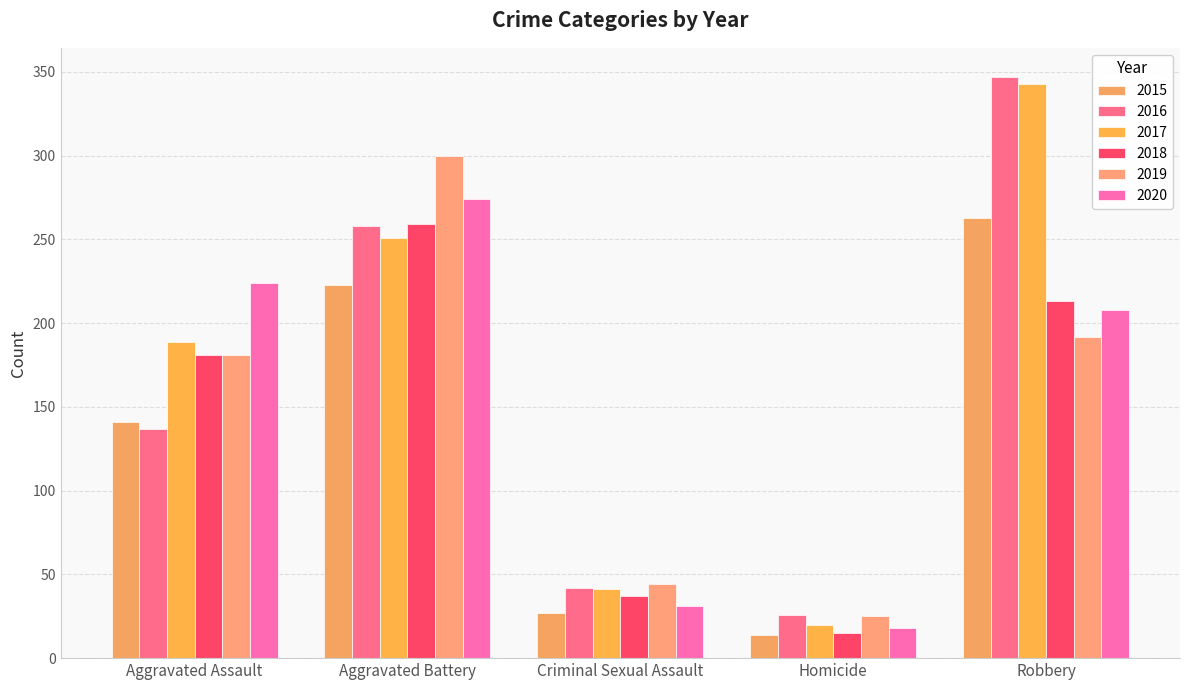

Reading left to right, extract all data points from this chart.

2015: 141	223	27	14	263
2016: 137	258	42	26	347
2017: 189	251	41	20	343
2018: 181	259	37	15	213
2019: 181	300	44	25	192
2020: 224	274	31	18	208